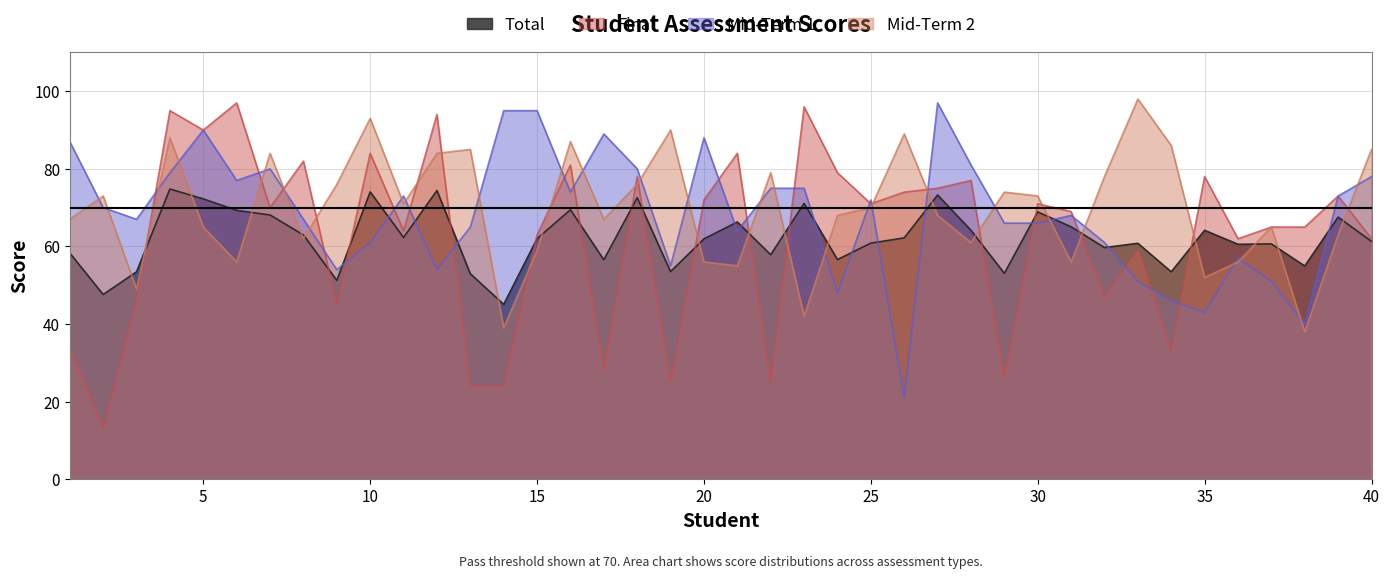

At how many categories does at least one series exceed 37?

40